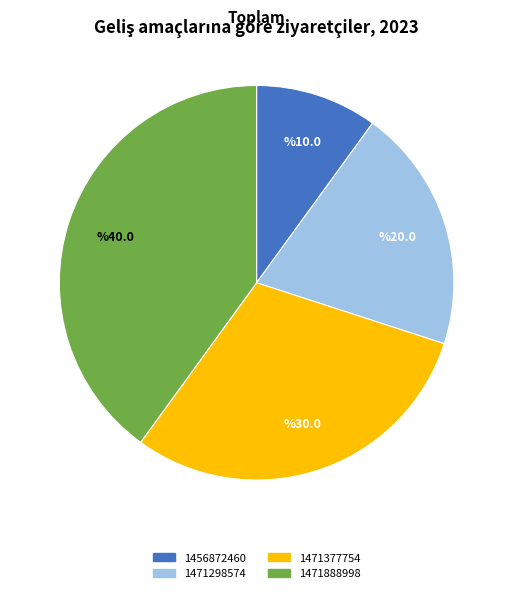

Is the sum of 1471298574 and 1471888998 greater than half?

Yes